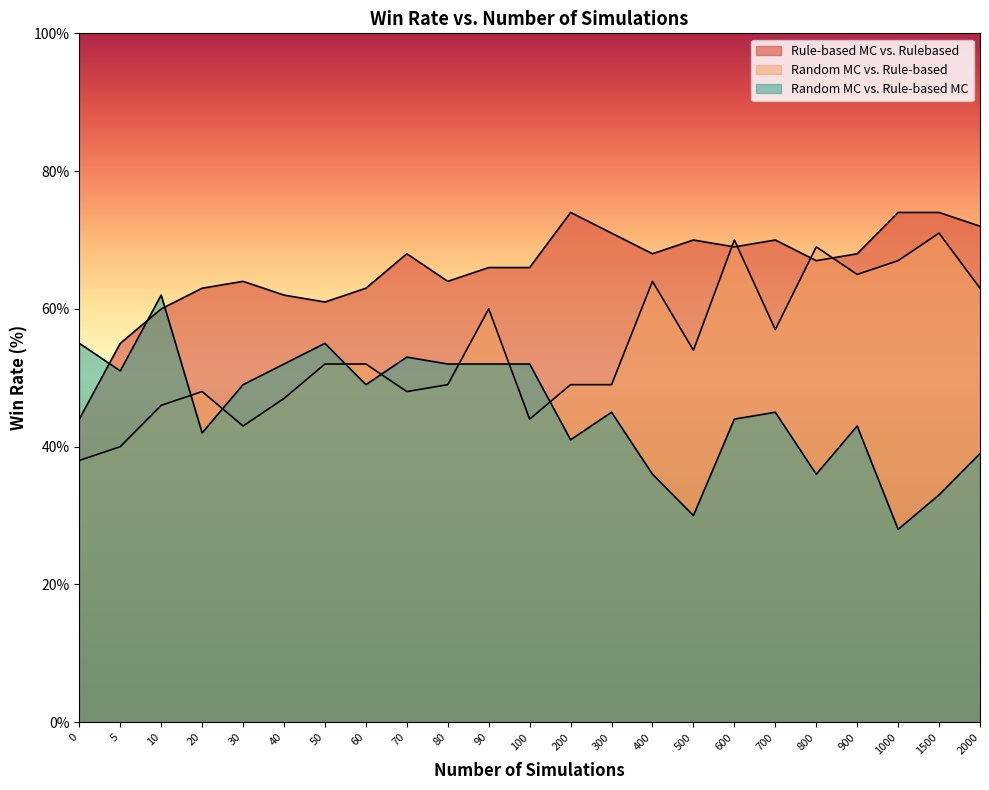

Which series ends up on top after the final intersection of Random MC vs. Rule-based MC and Rule-based MC vs. Rulebased?

Rule-based MC vs. Rulebased